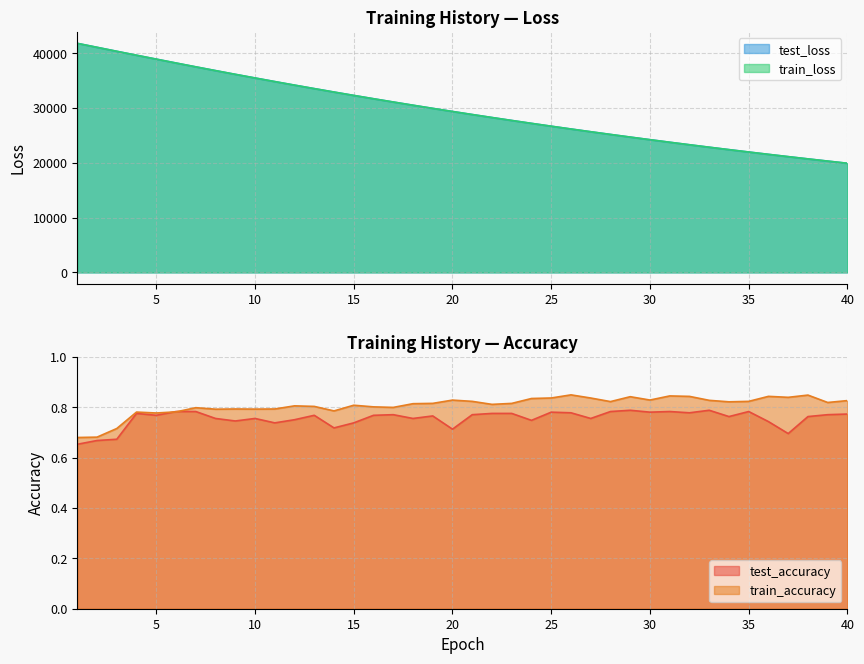

Between 35 and 40, which series saw the biggest shift?

train_loss